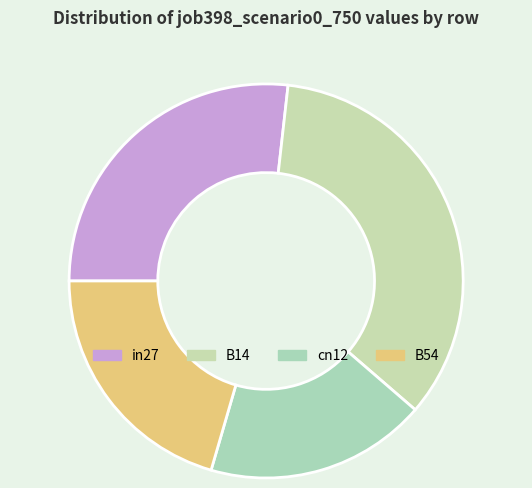

What portion of the pie excludes in27?

73.2%